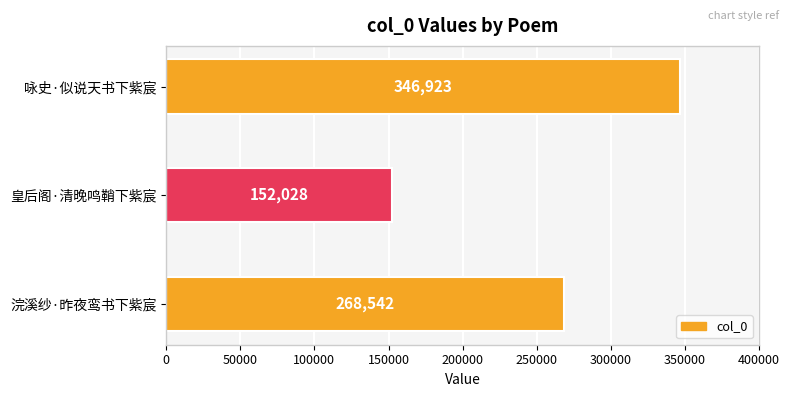

Which has a higher value, 浣溪纱·昨夜鸾书下紫宸 or 皇后阁·清晚鸣鞘下紫宸?

浣溪纱·昨夜鸾书下紫宸